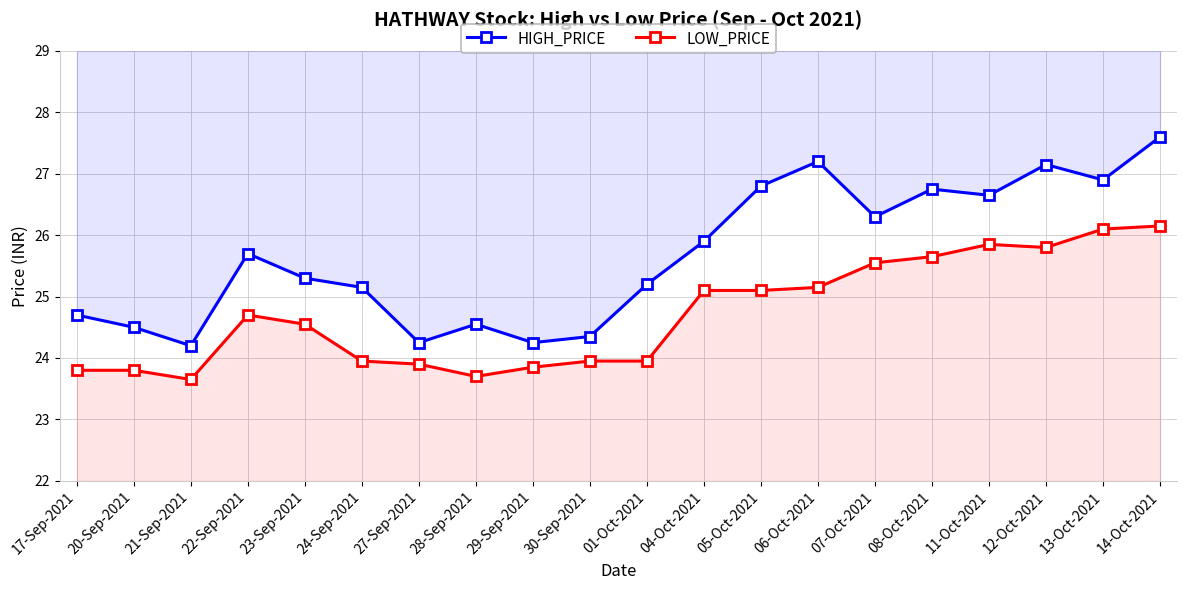

What is the total value across all series at 12-Oct-2021?

53.0